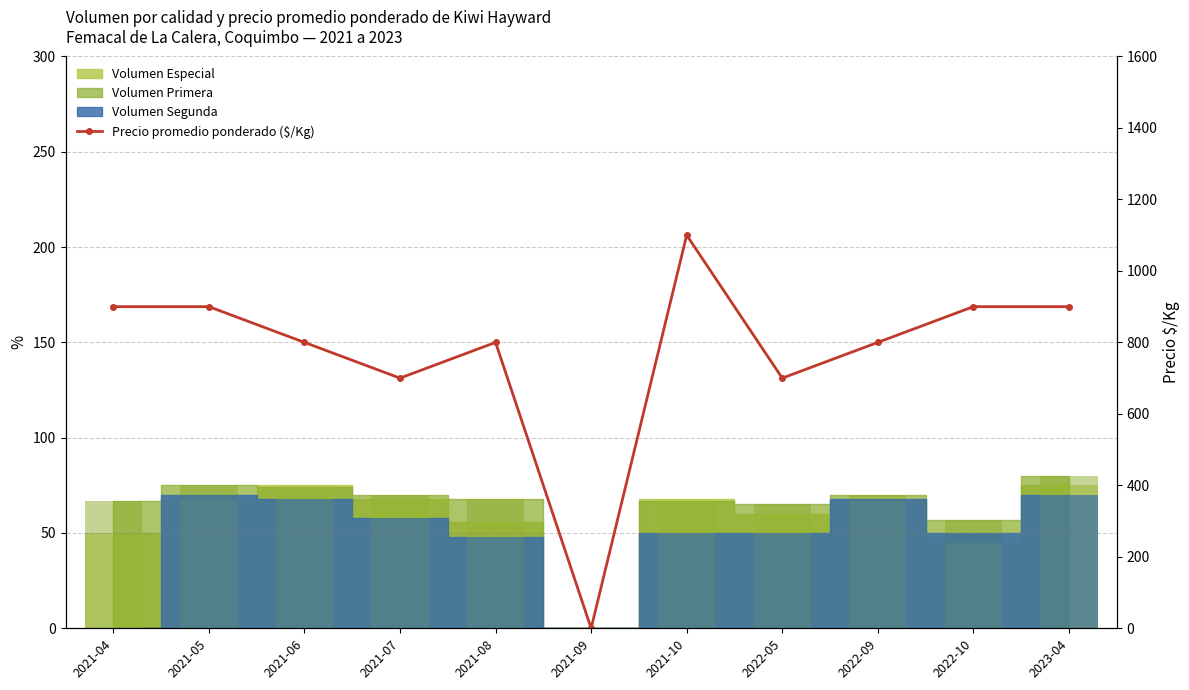

Which has a higher value, 2021-08 or 2021-10?

2021-10